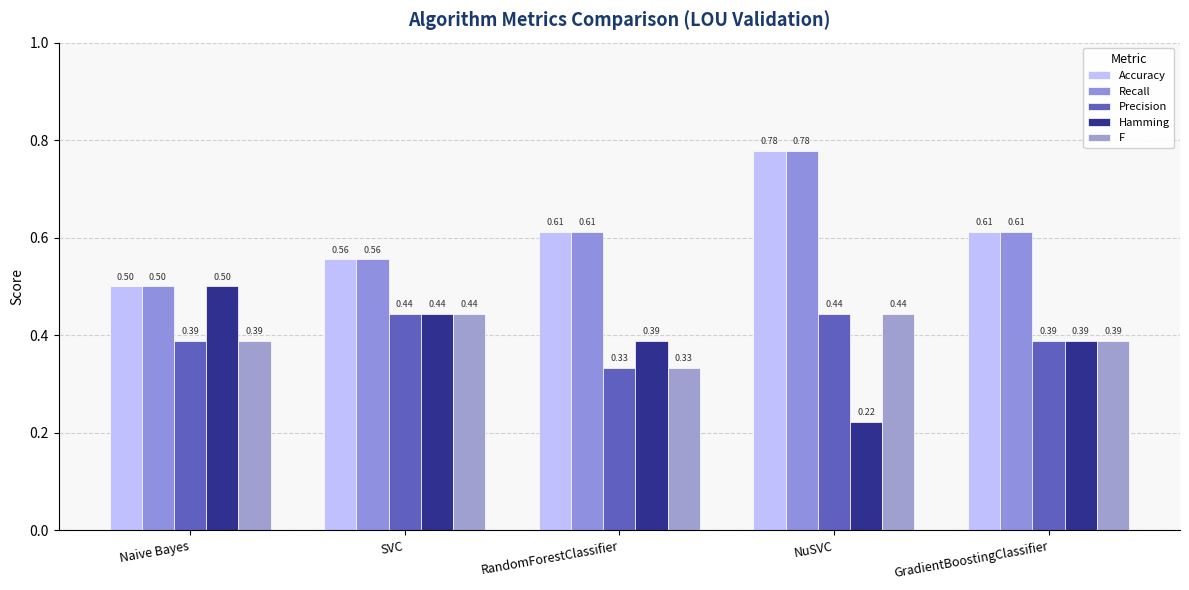

Which category has the lowest value across all series?

NuSVC